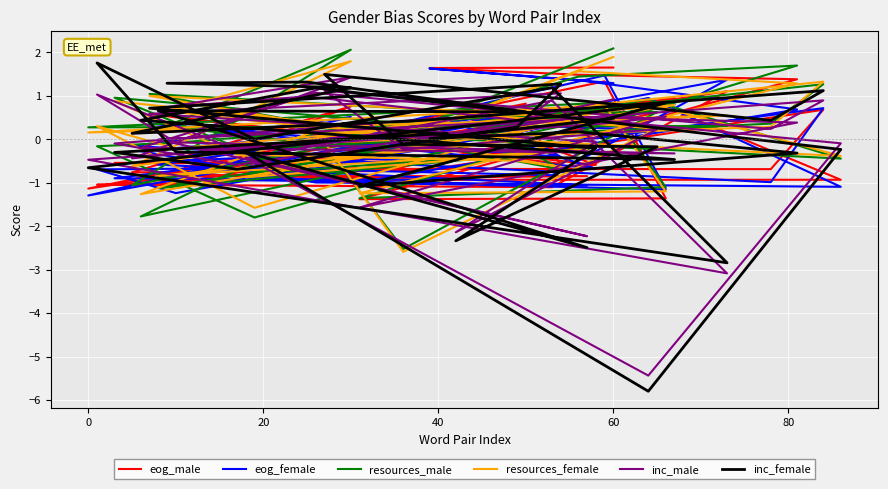

What is the maximum value for inc_male?

1.4